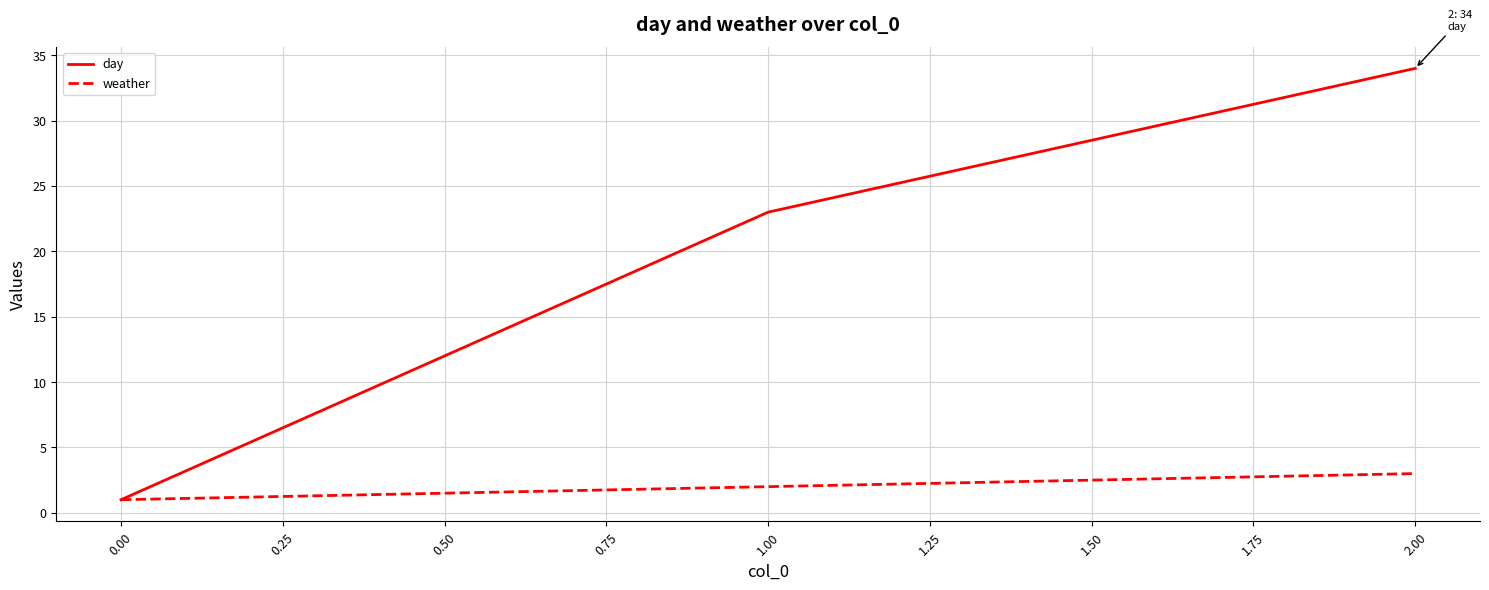

Where is day nearest to the value 17?

1.00